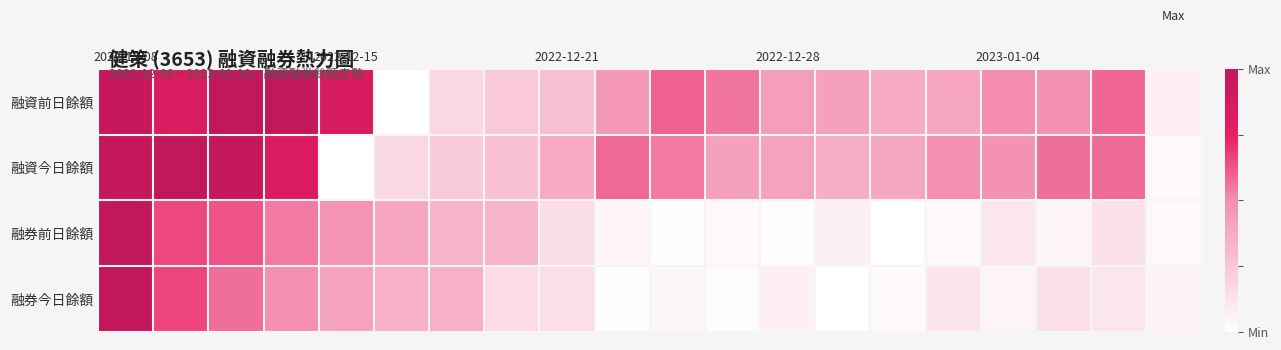

Which series has the widest spread of values?

融資前日餘額